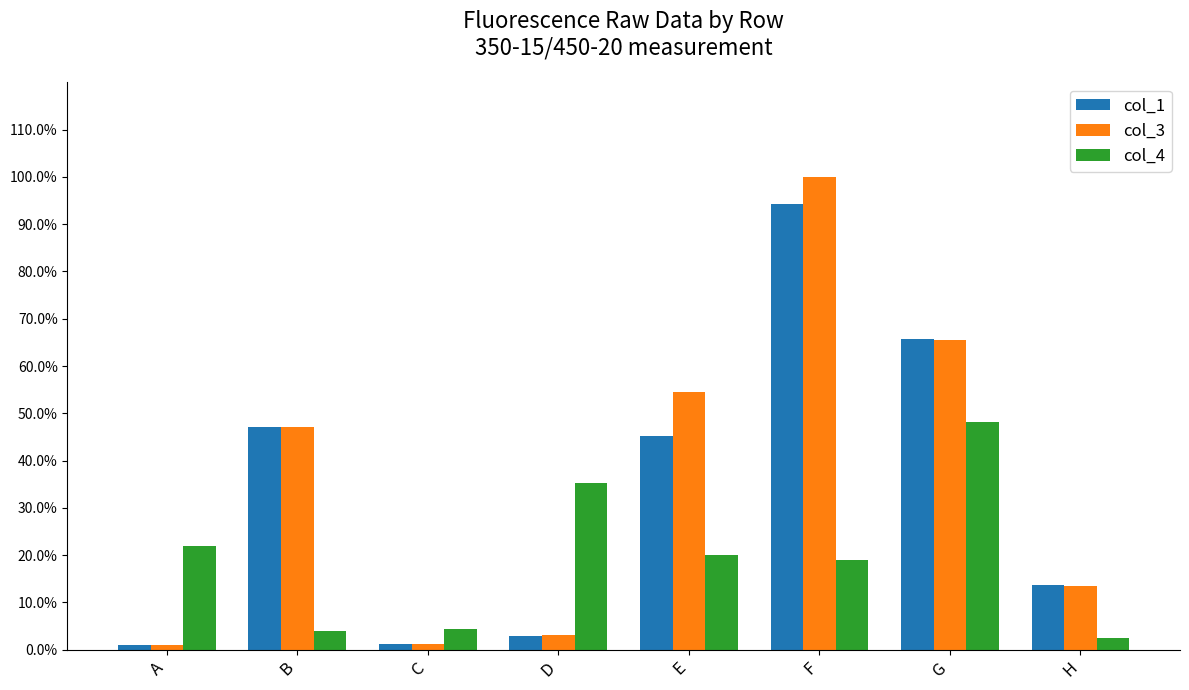

Read the col_3 value at A.

1.1